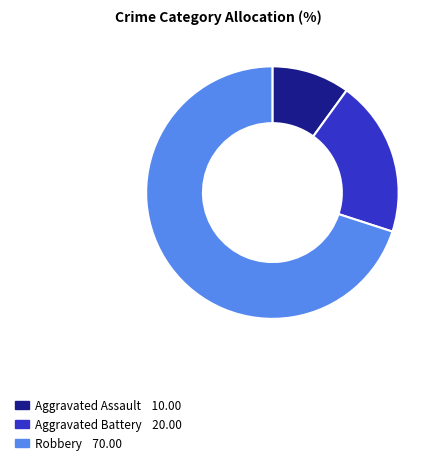

Rank the categories by value from lowest to highest.

Aggravated Assault, Aggravated Battery, Robbery